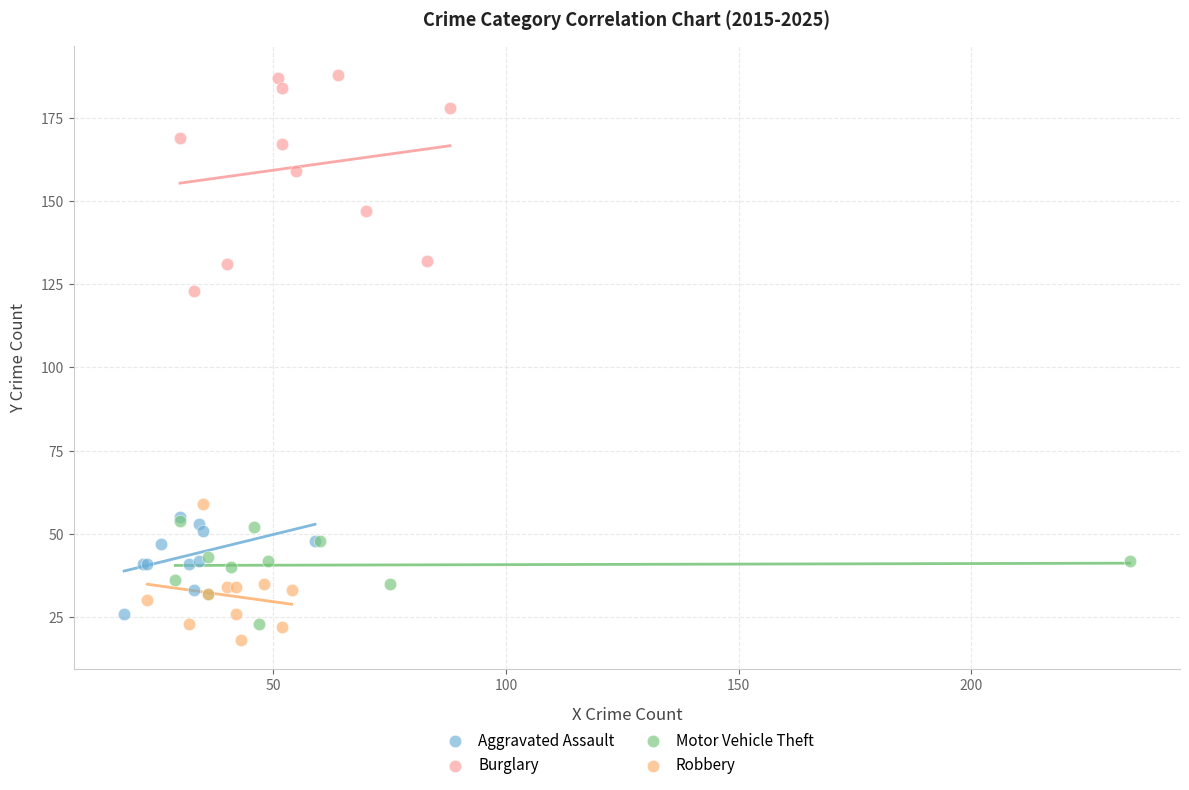

Which series has the widest spread of Y values?

Burglary